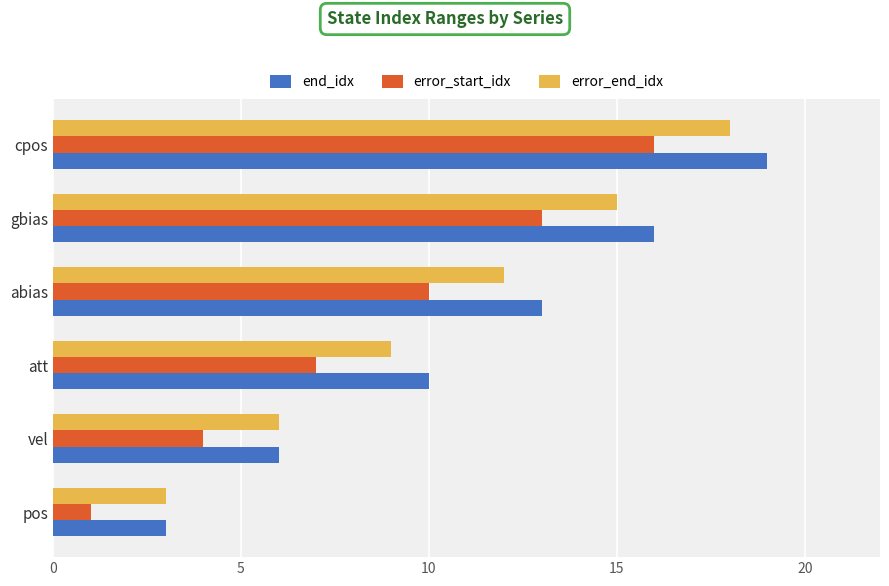

What is the difference between the maximum and second lowest values in the end_idx series?

13